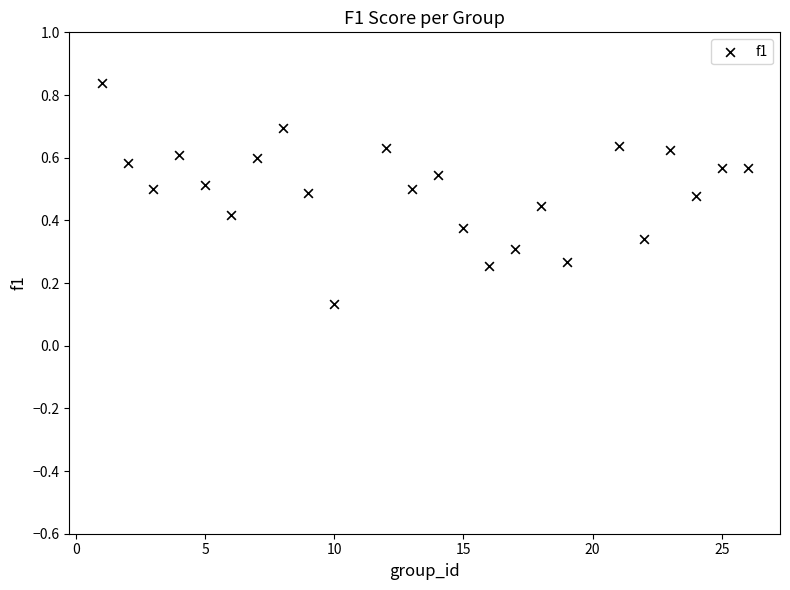

What is the range of X values (max minus min)?

25.0